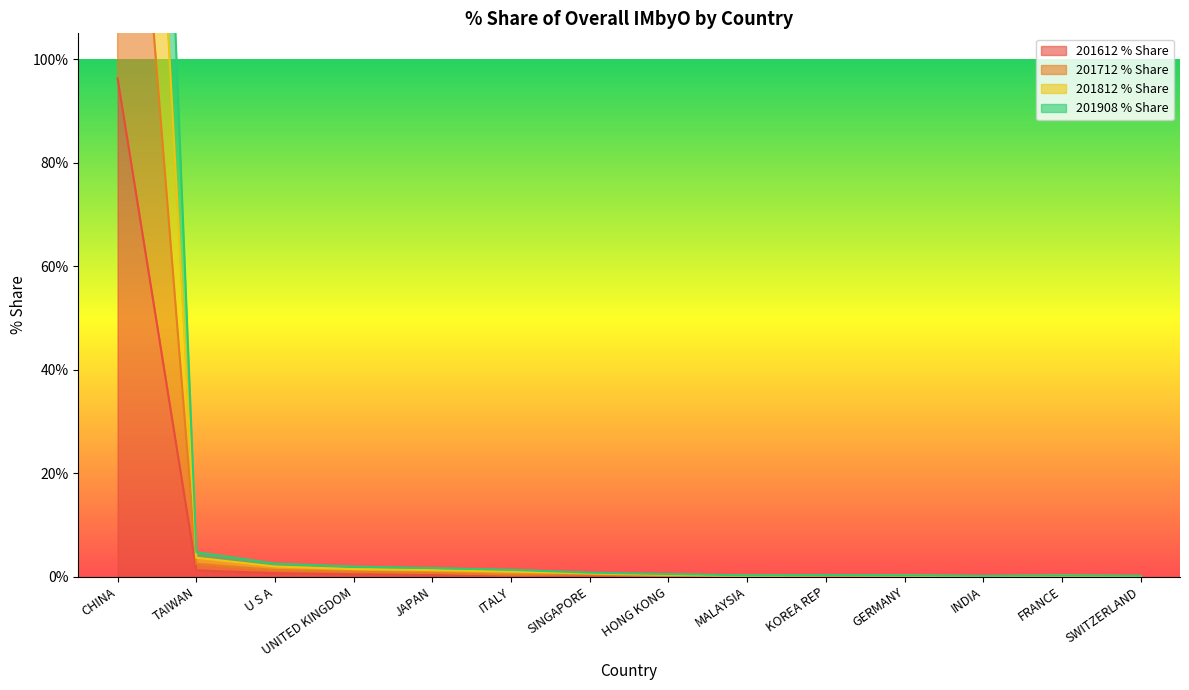

What position from the right is GERMANY?

4